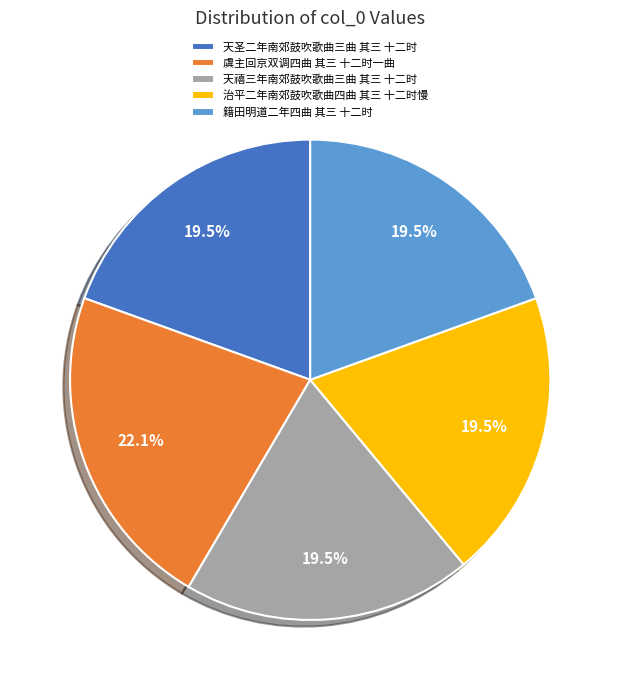

To the nearest percent, what is the difference between the largest and smallest slice percentages?

3%